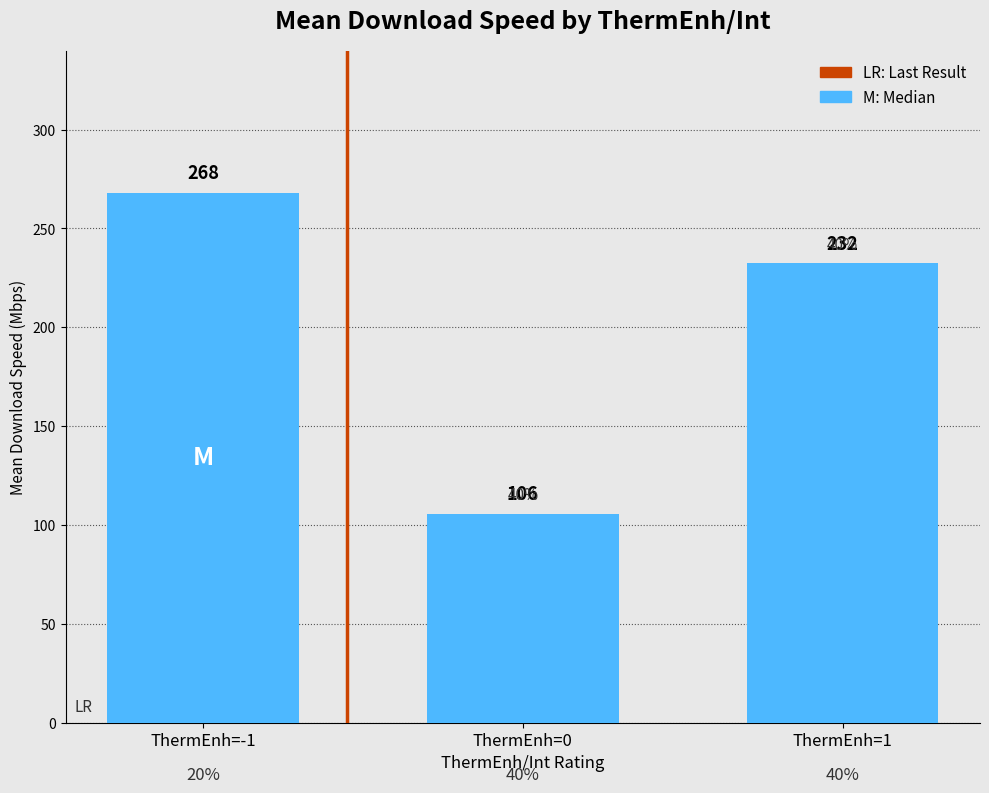

How many series are shown in this chart?

1